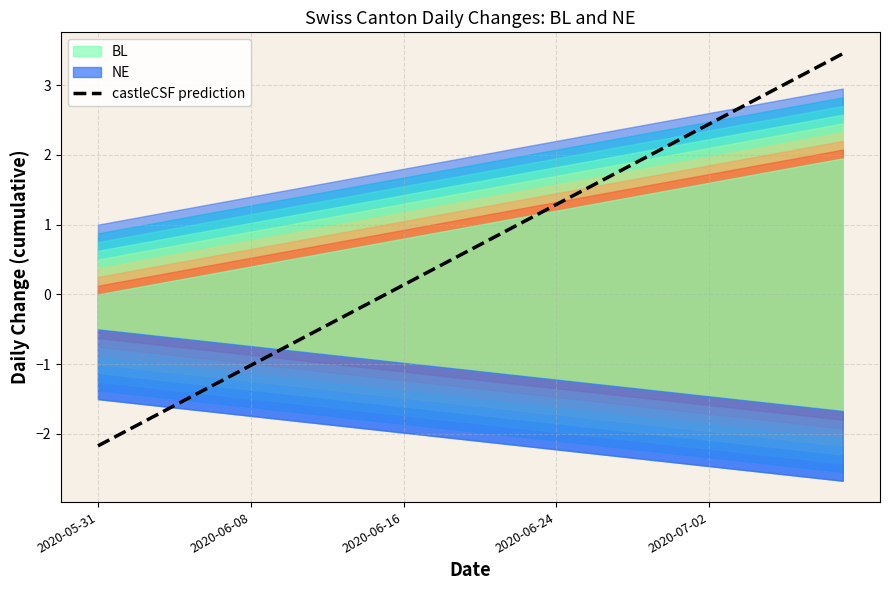

How many positive values are there?

24